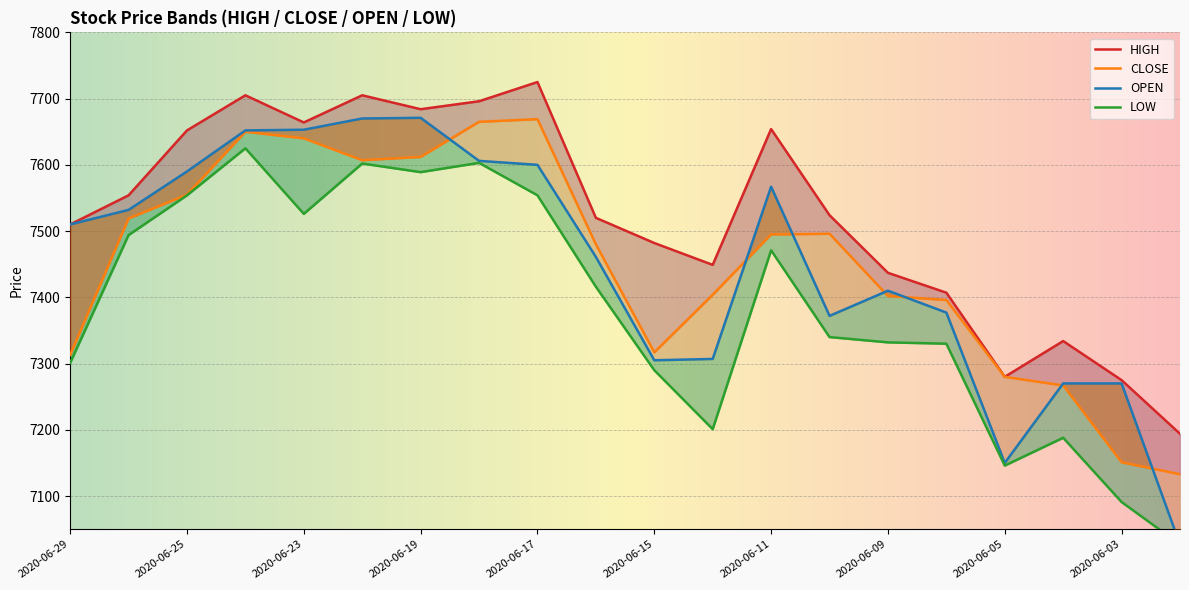

At which label does OPEN first exceed 7510?

2020-06-26